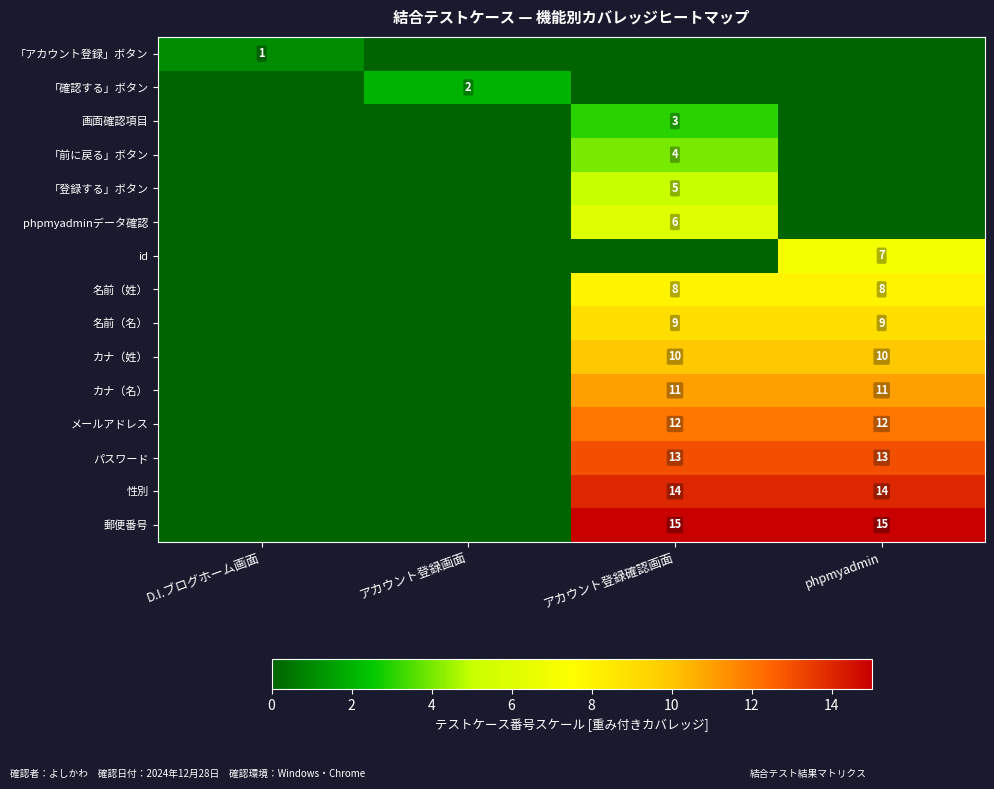

True or false: 郵便番号 has a value of 15 at アカウント登録確認画面.

True